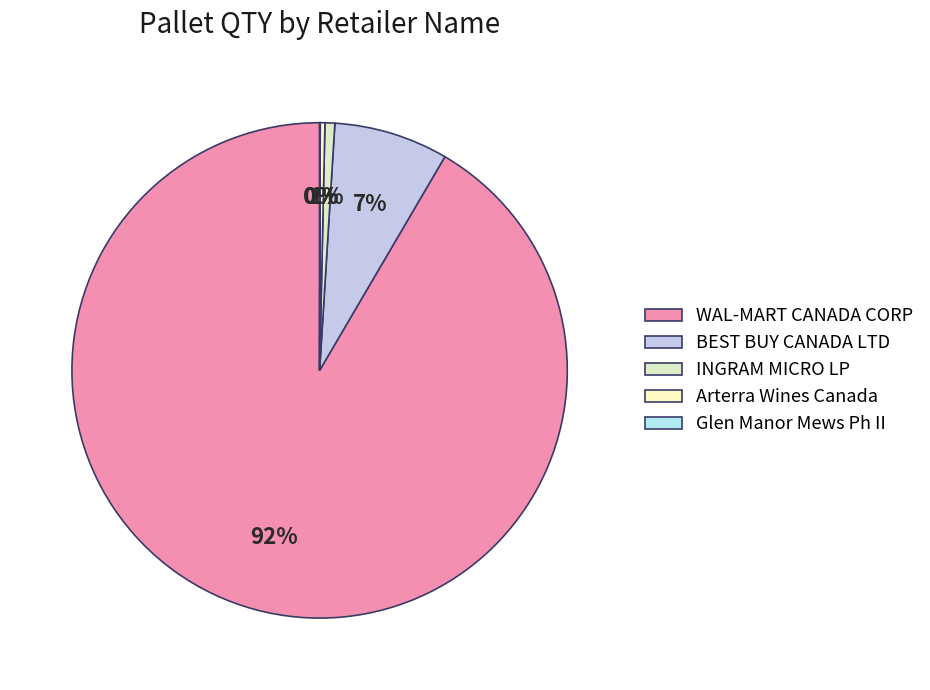

Rank the categories by value from highest to lowest.

WAL-MART CANADA CORP, BEST BUY CANADA LTD, INGRAM MICRO LP, Arterra Wines Canada, Glen Manor Mews Ph II